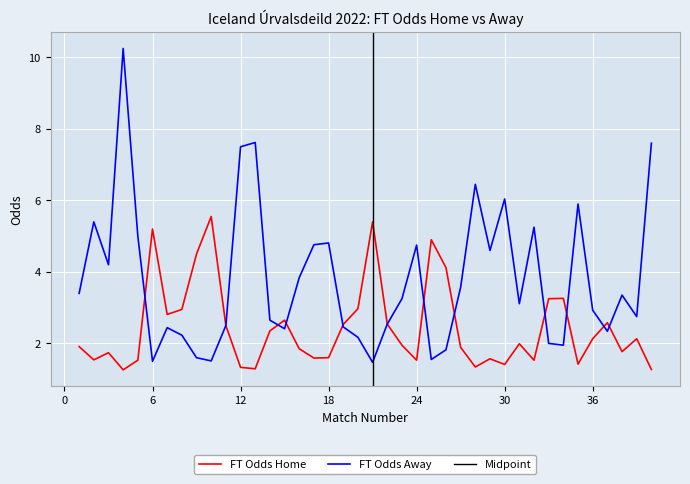

True or false: FT_Odds_A has a value of 1.6 at 24.

False